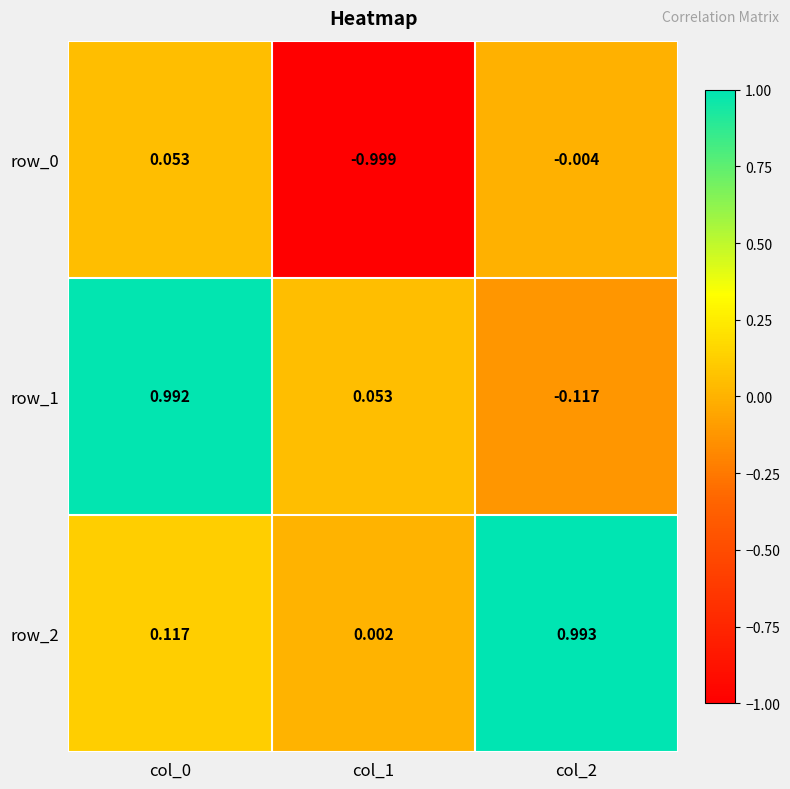

At which label does row_1 reach its peak?

col_0